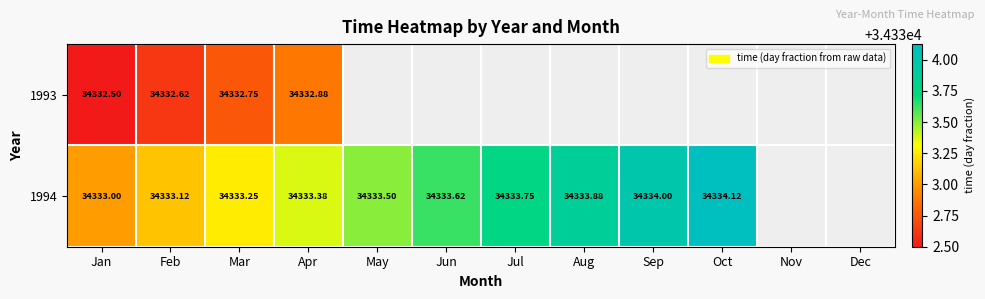

Between Jul and Aug, which is larger?

Aug